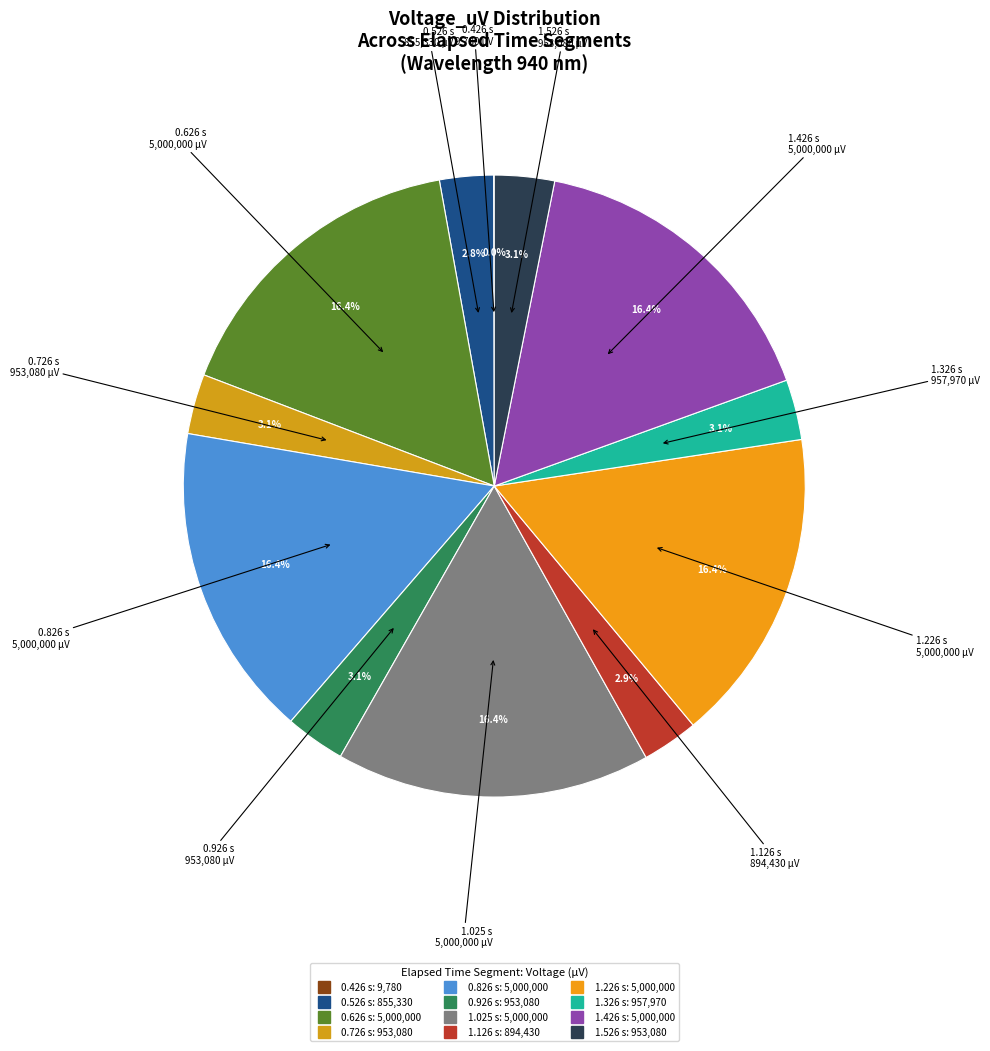

Combined, do 1.025 s and 0.526 s account for over 50%?

No